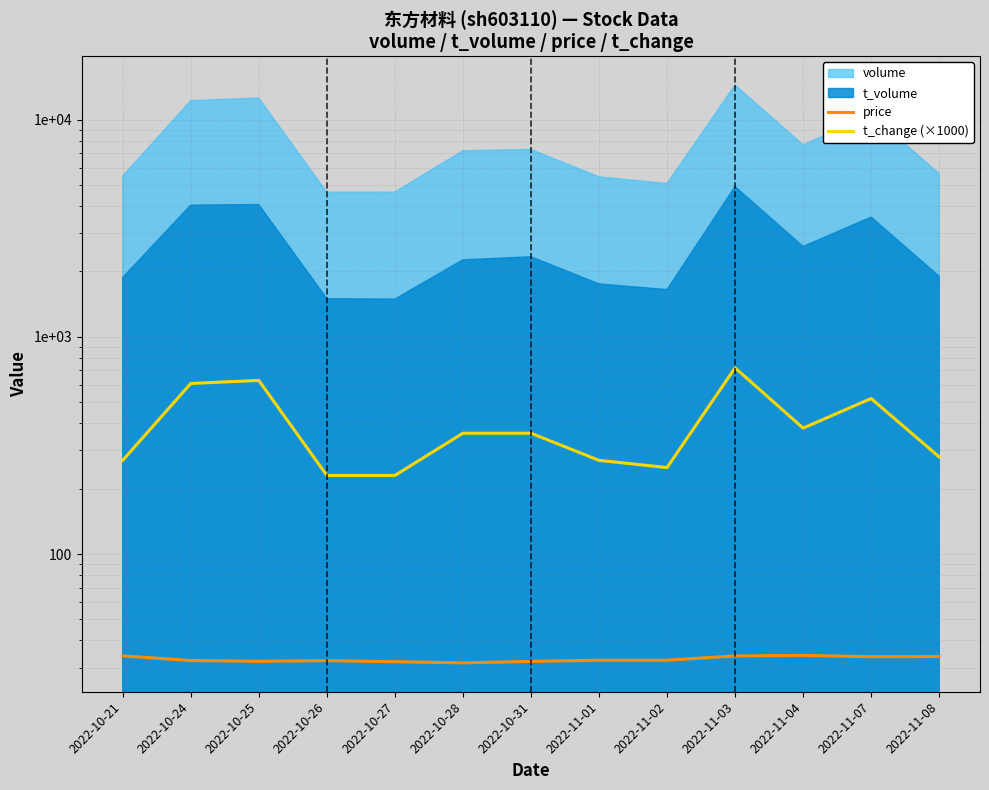

Between 2022-10-21 and 2022-11-03, which series saw the biggest shift?

t_change (×1000)